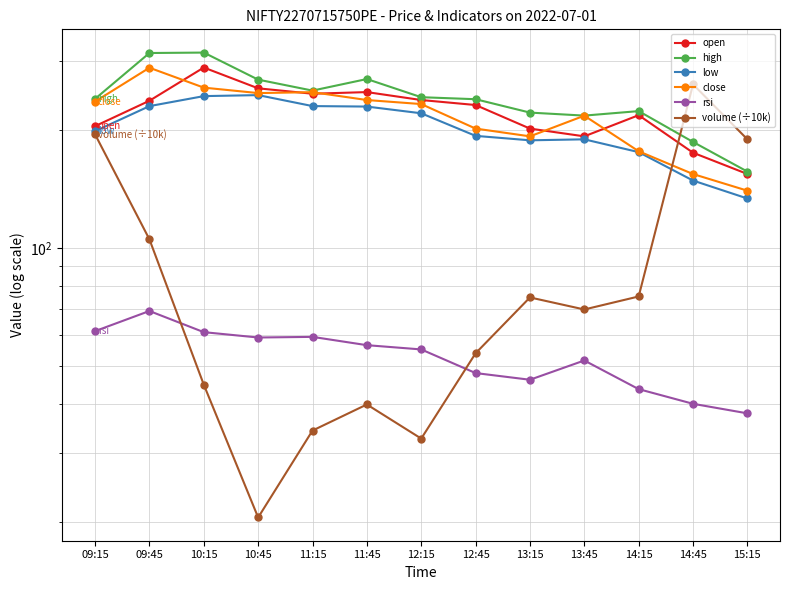

At which category is the sum across all series the highest?

09:45